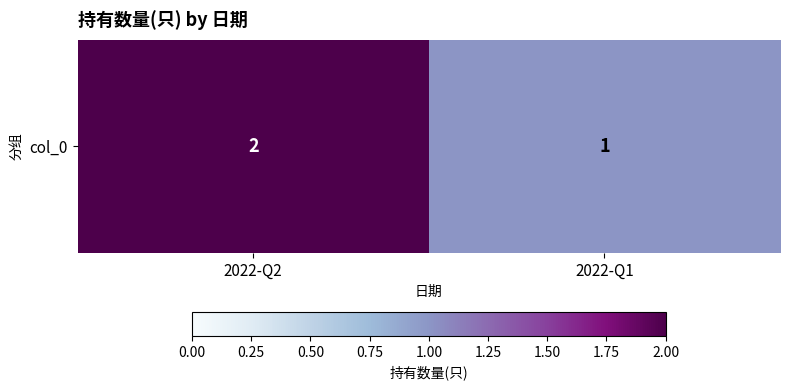

The value at 2022-Q2 is 1. True or false?

False